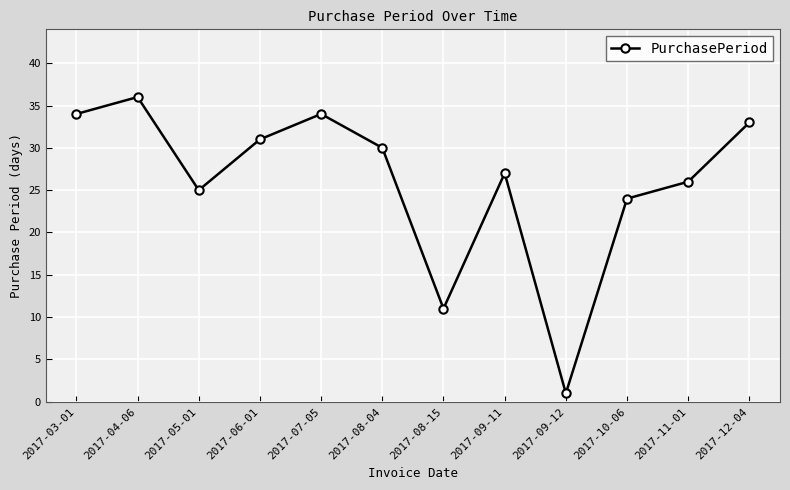

True or false: the data shows 37 at 2017-11-01.

False